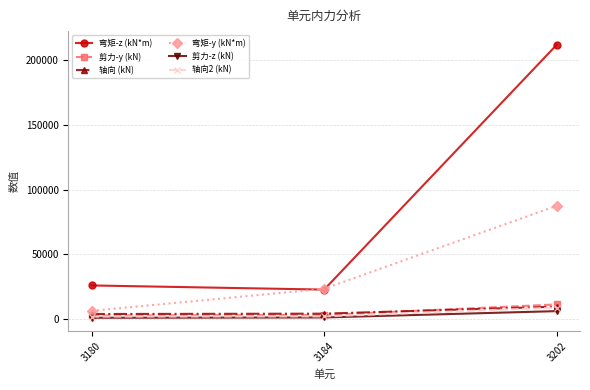

Does the chart display data point markers on the line(s)?

Yes